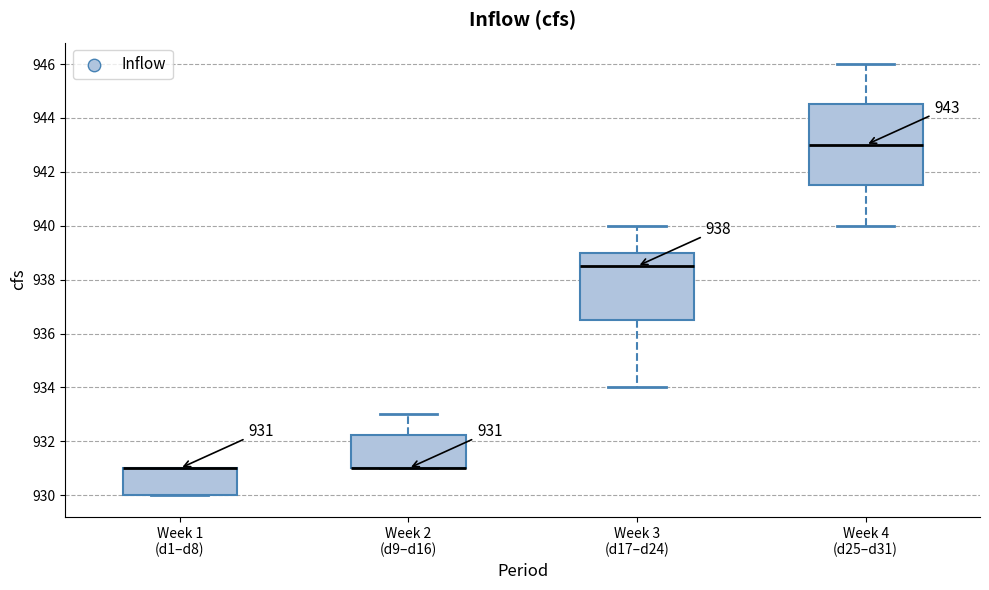

Comparing the boxes themselves (not the whiskers), which one is the tallest?

Week 4 (d25–d31)